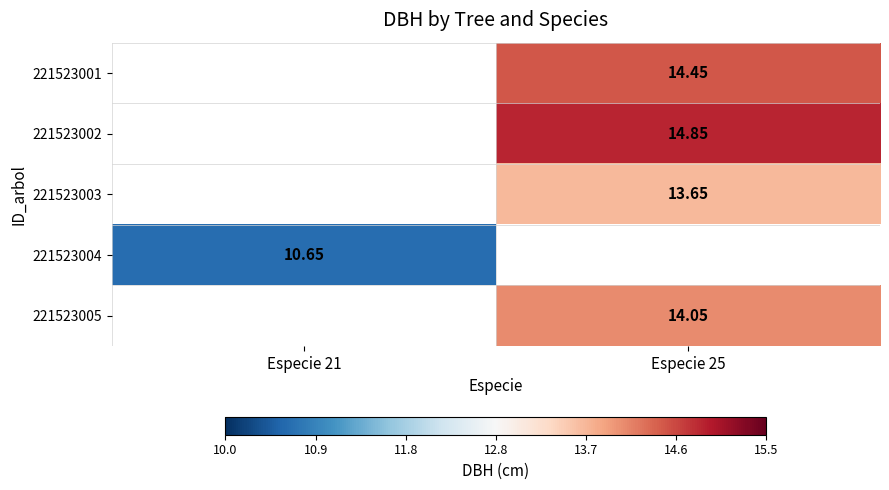

Is the value of 221523001 at Especie 25 greater than the value of 221523003 at Especie 25?

Yes